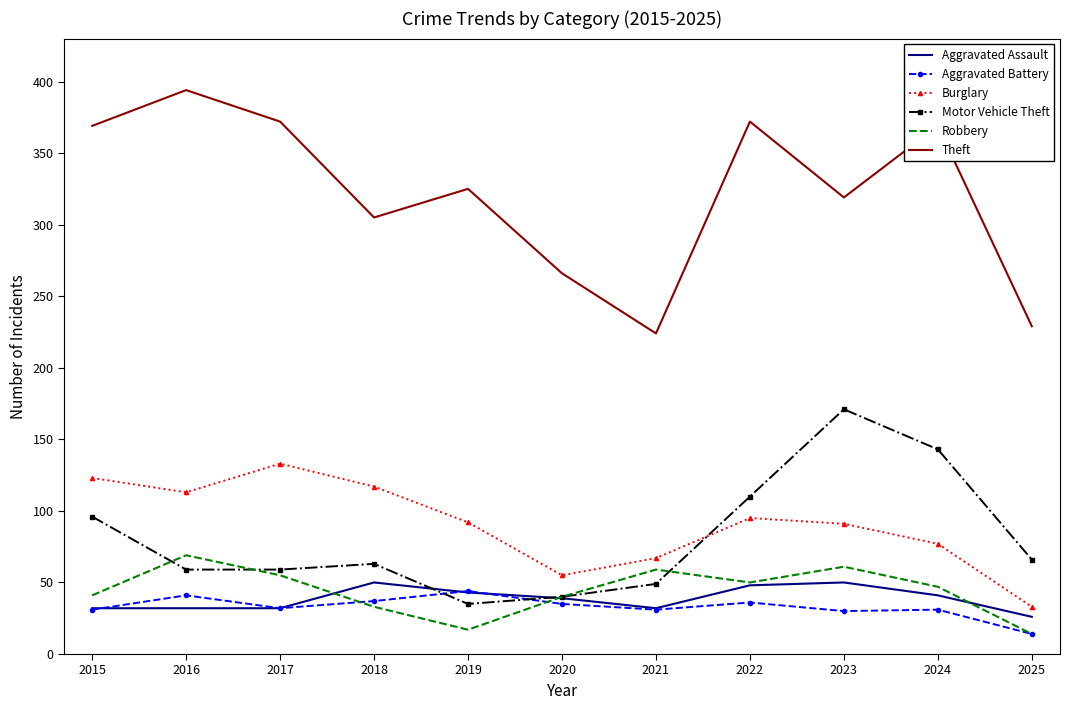

Which series has the largest range (max minus min)?

Theft